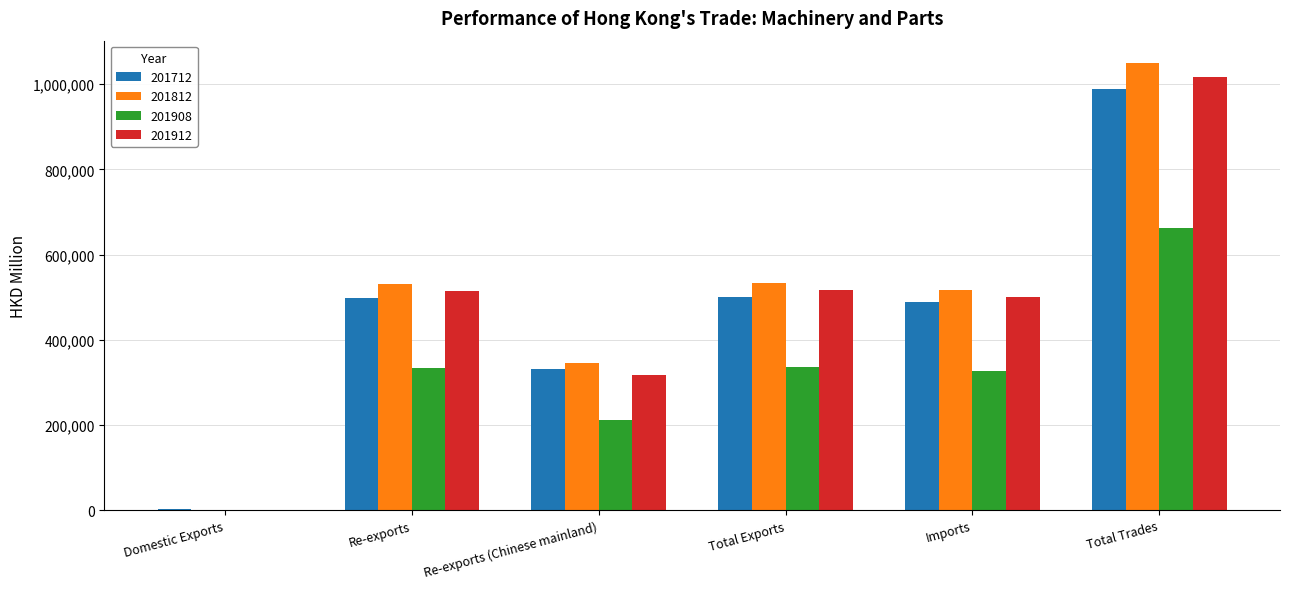

Are the bars horizontal?

No